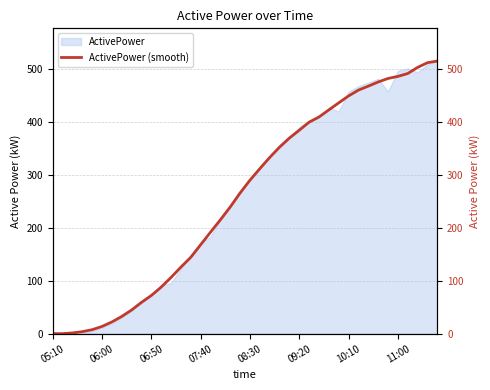

True or false: the data has more than 0 interior local peaks.

False